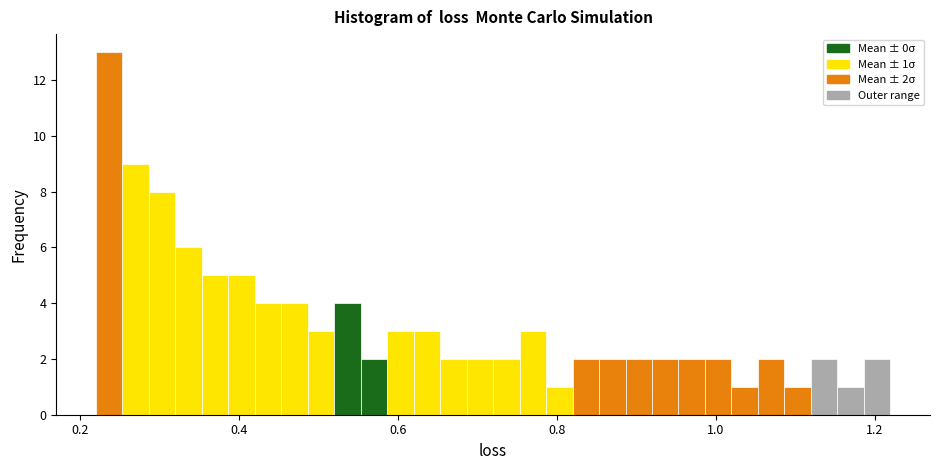

Read against the x-axis, roughly where is the centre of the tallest bar?

0.24